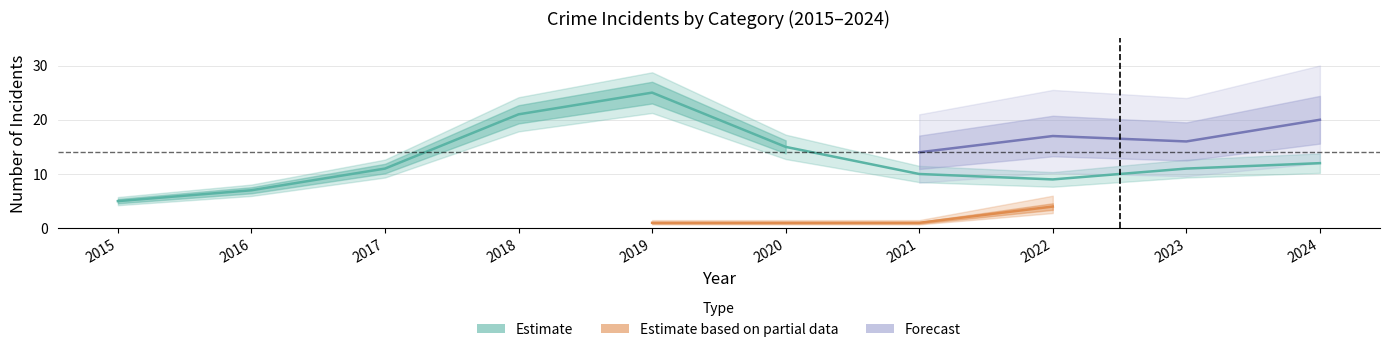

Is this an area chart (filled region under the line)?

No